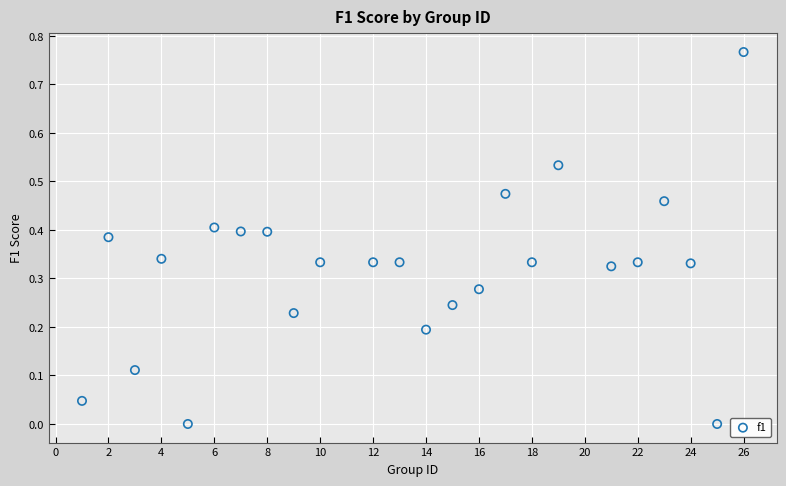

What is the range of X values (max minus min)?

25.0